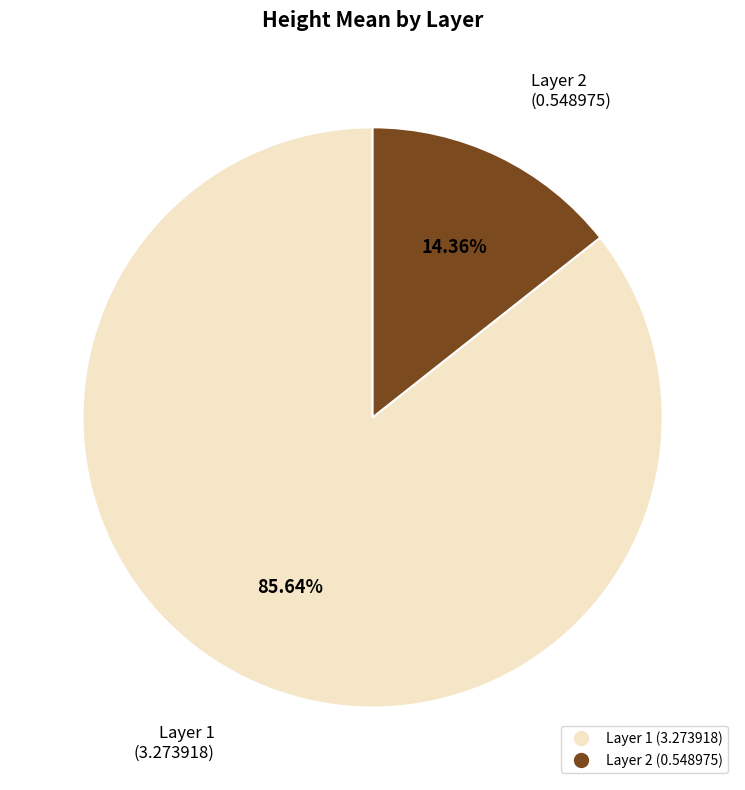

Which slice is the smallest?

Layer 2